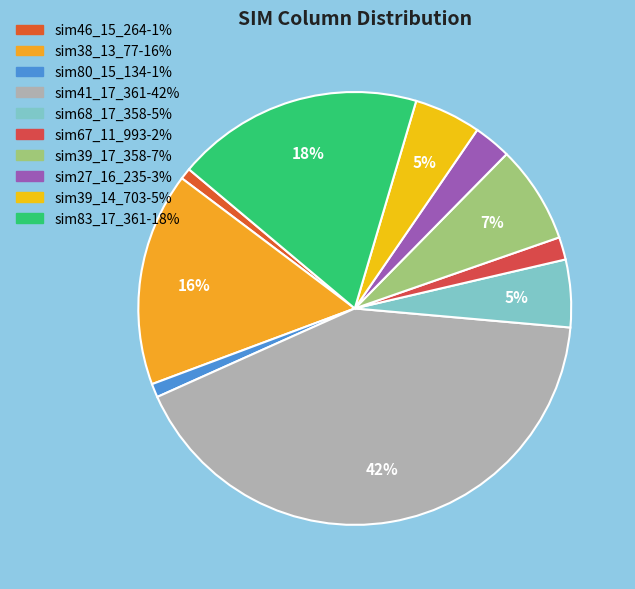

Does any single category account for the majority?

No